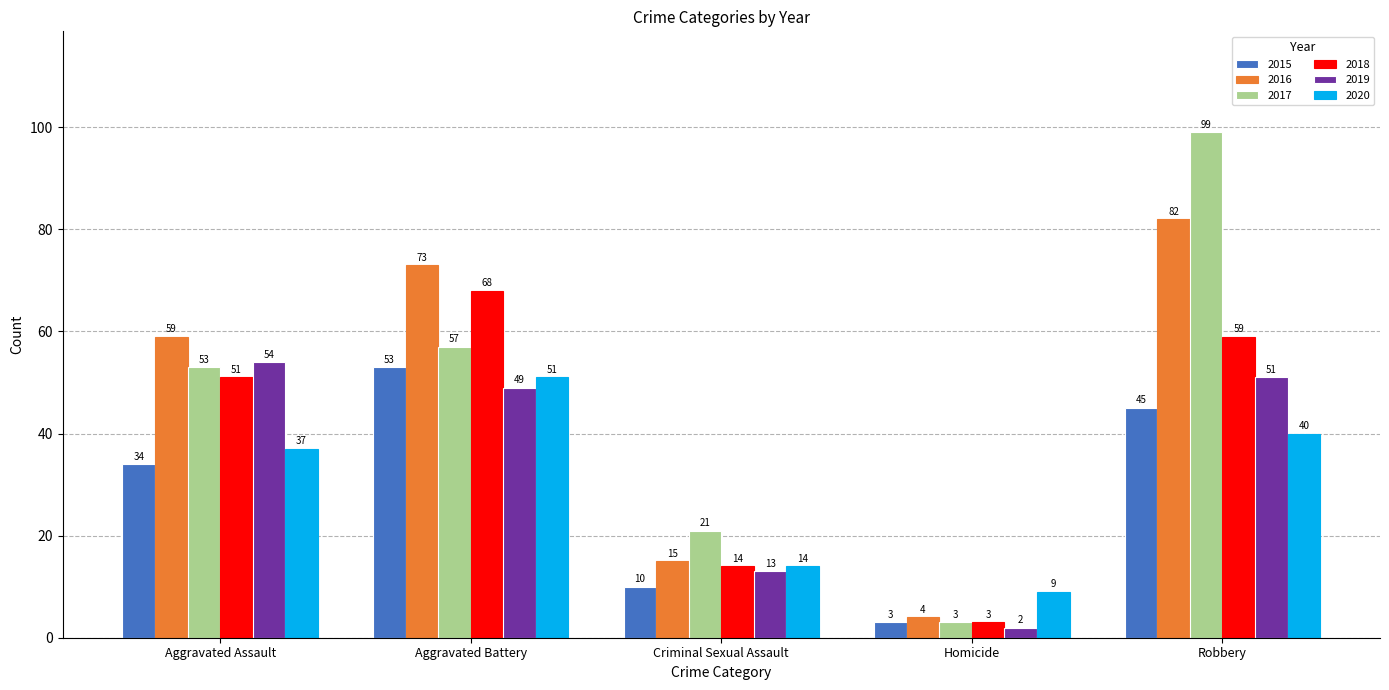

Is the value of 2016 at Homicide greater than the value of 2019 at Robbery?

No